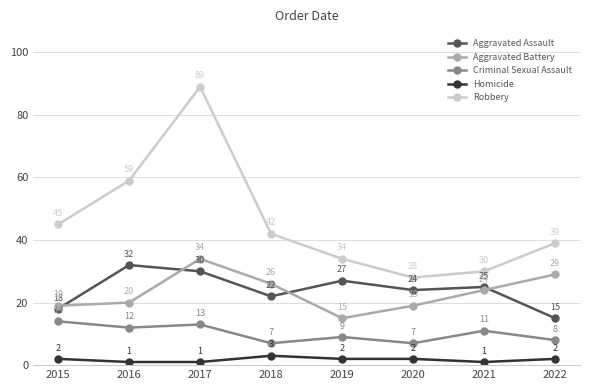

The value of Robbery at 2018 is 74. True or false?

False